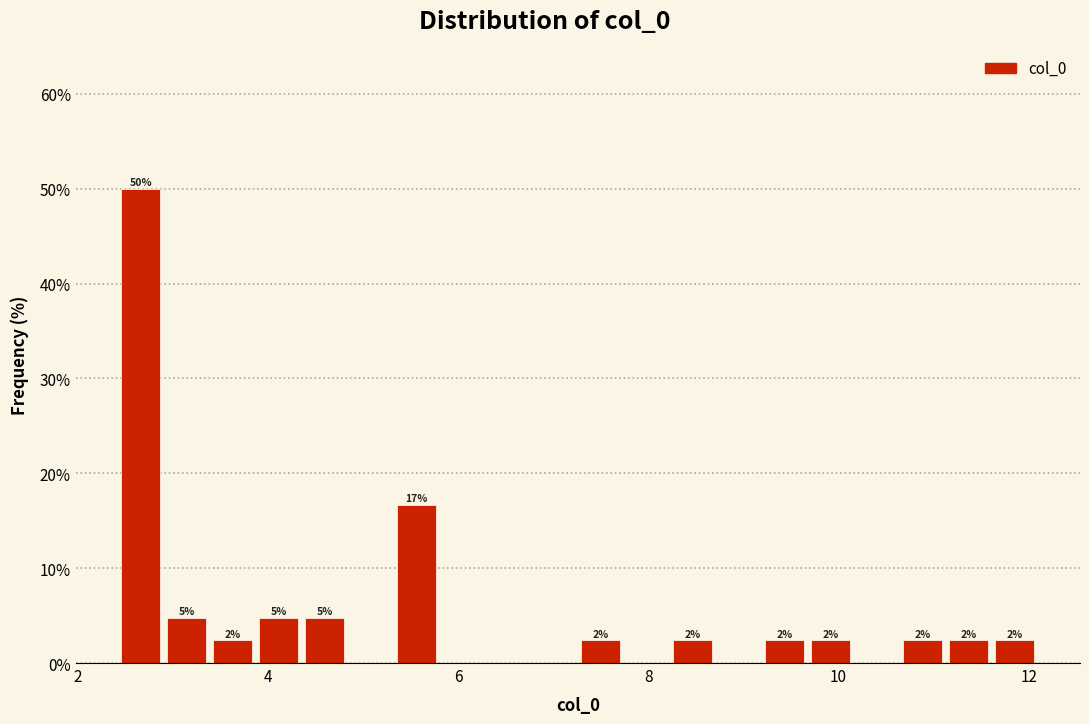

Around what value on the x-axis is the tallest bar? Give the approximate position of its centre, as read against the axis.

2.6